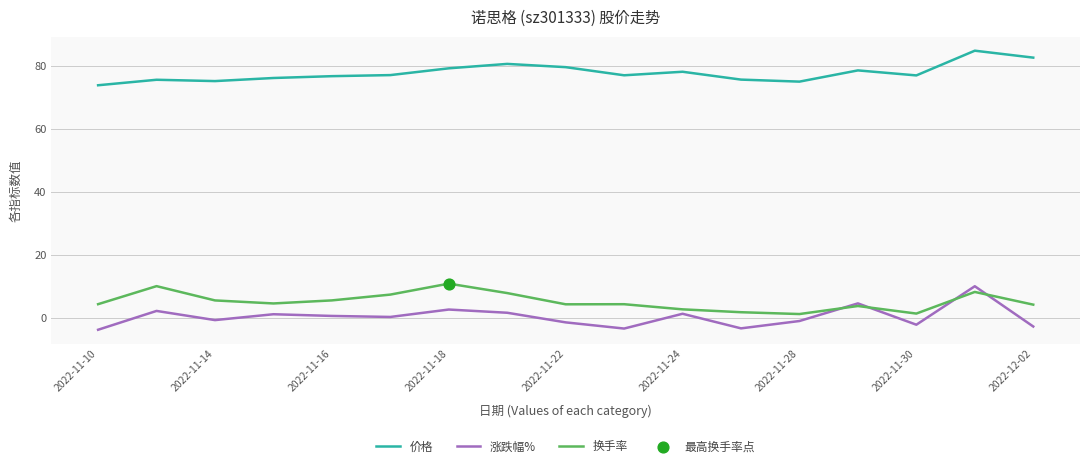

Which series has the largest total across all categories?

价格